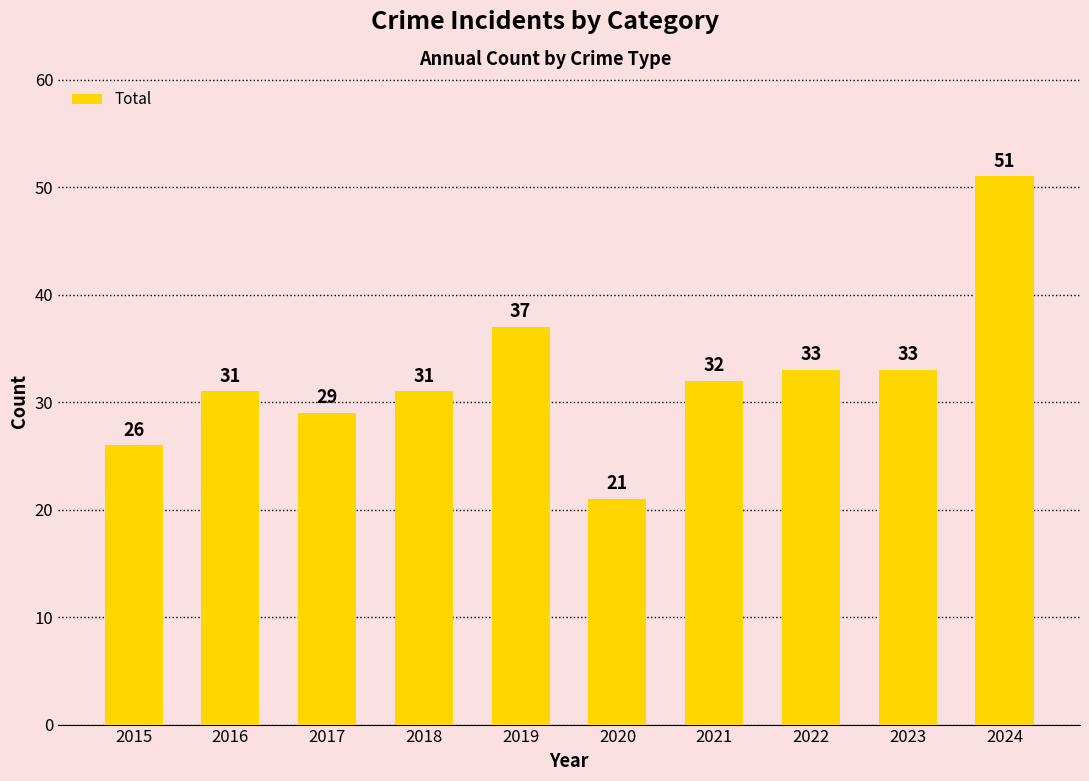

Which label corresponds to the smallest value in the chart?

2020